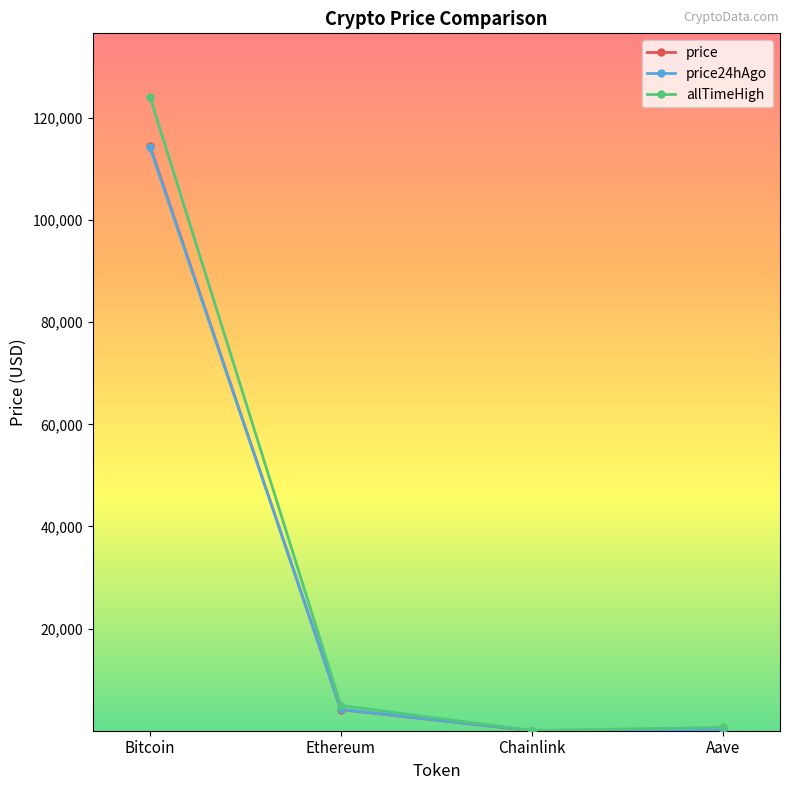

The value of allTimeHigh at Bitcoin is 124128.0. True or false?

True